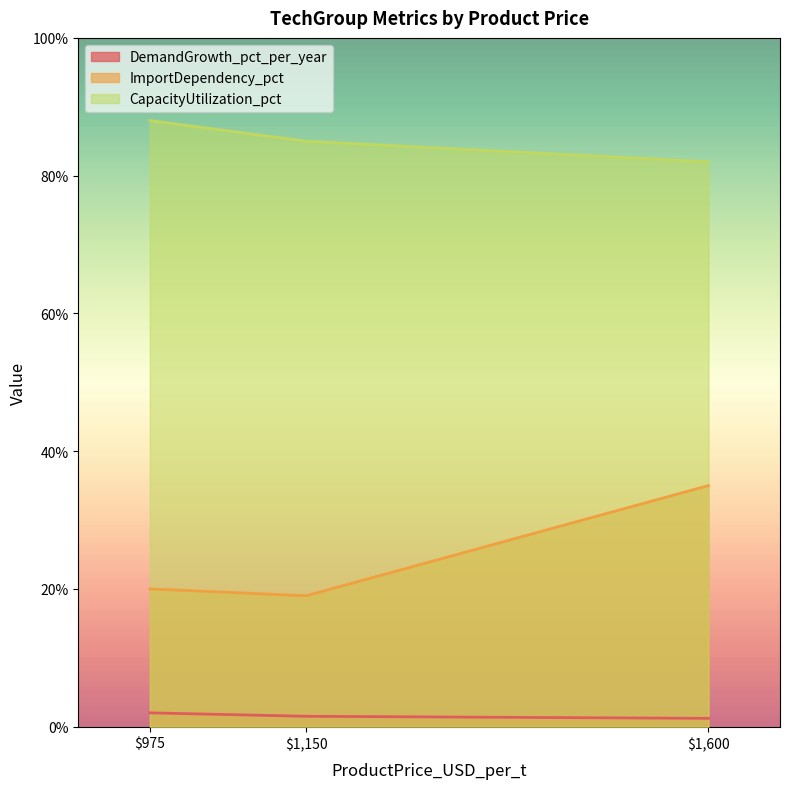

How many values in the CapacityUtilization_pct series are below 85?

1